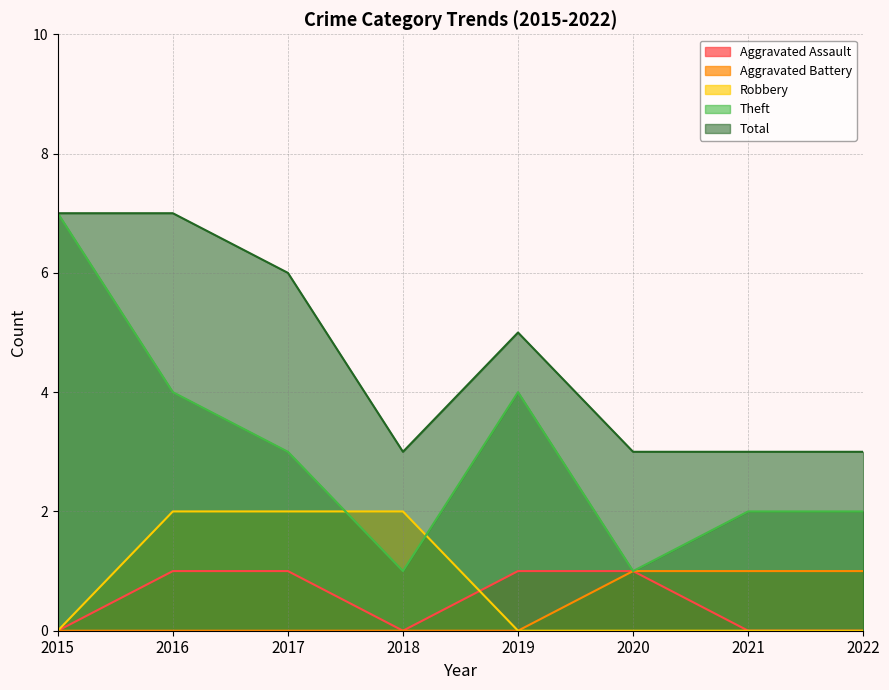

Which series changed the most between 2016 and 2022?

Total